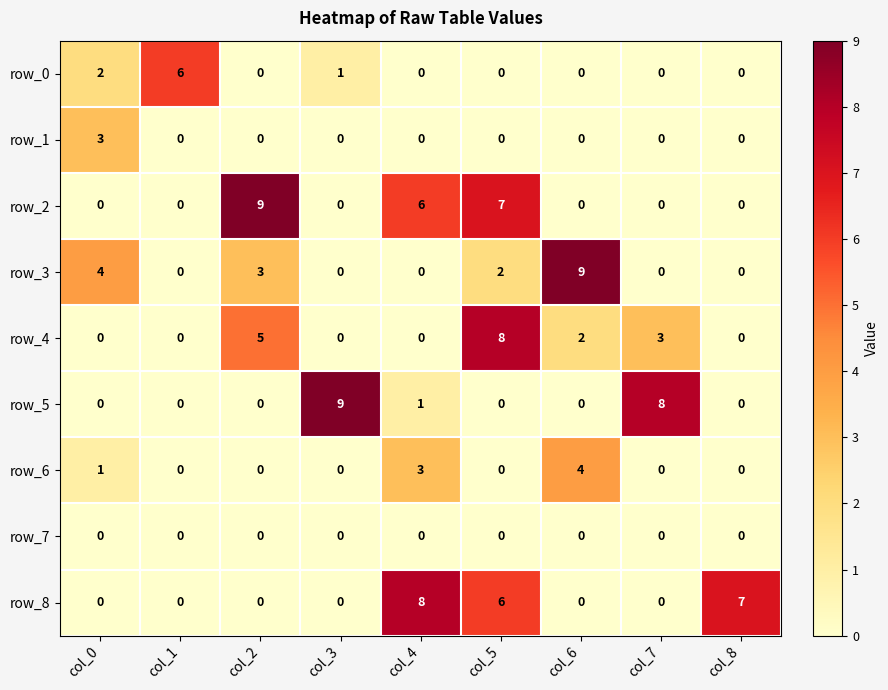

True or false: row_2 has a value of 3 at col_4.

False